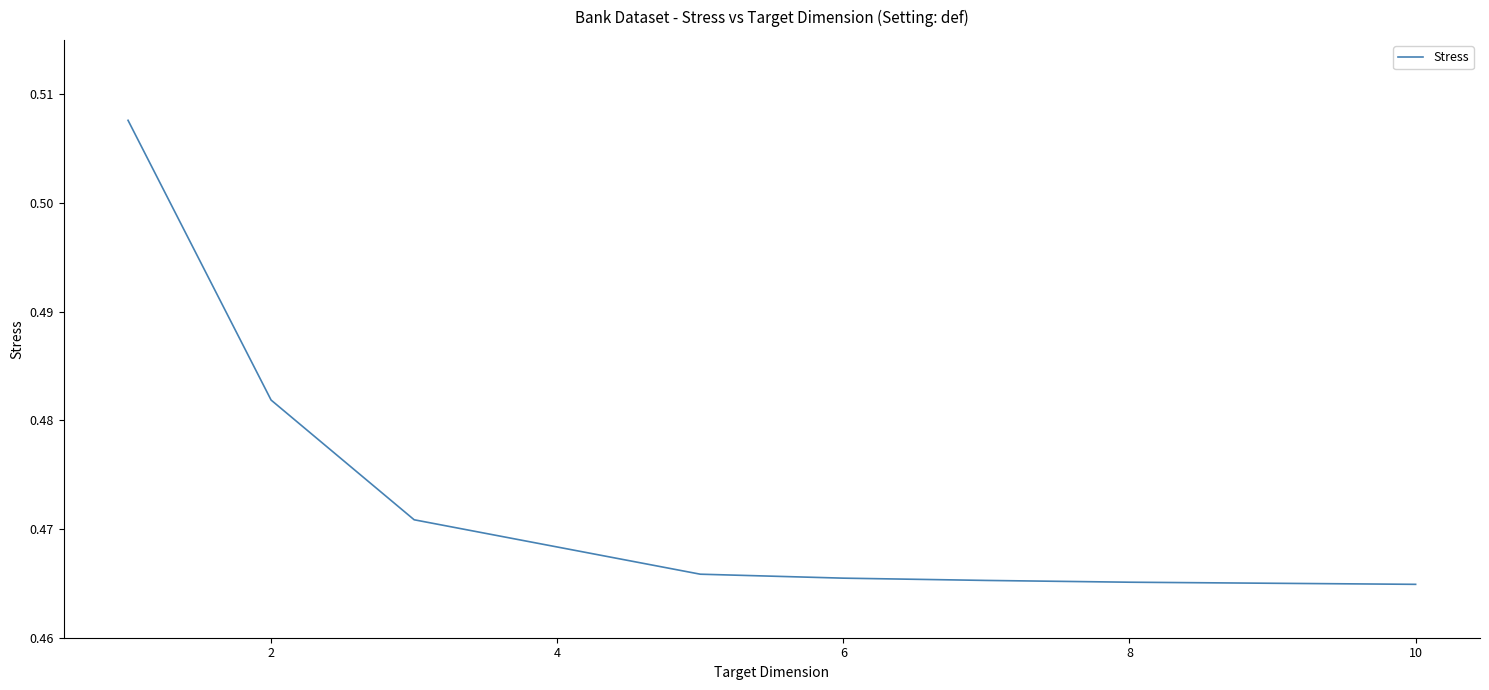

Count the values in the range 0 to 1.

8